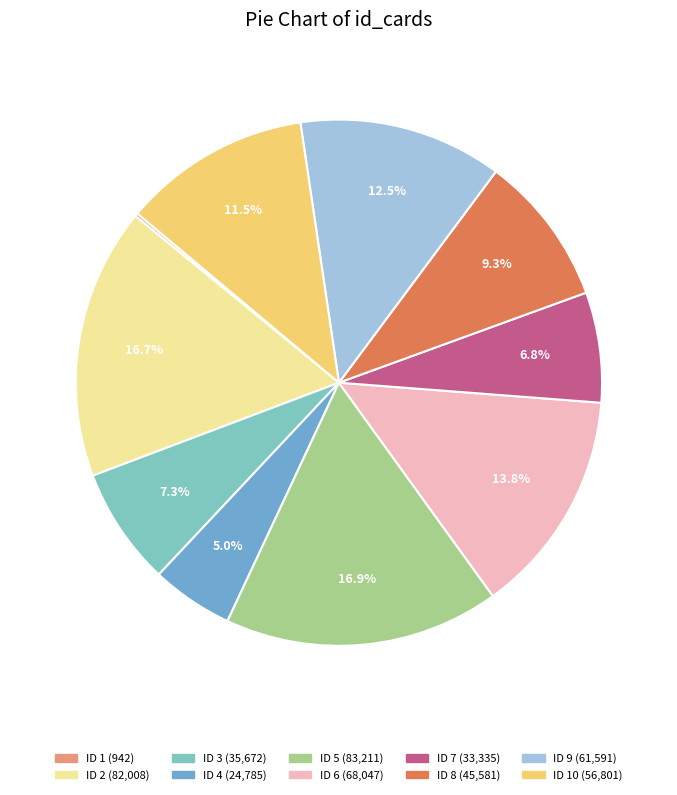

To the nearest percent, what is the average slice percentage?

10%